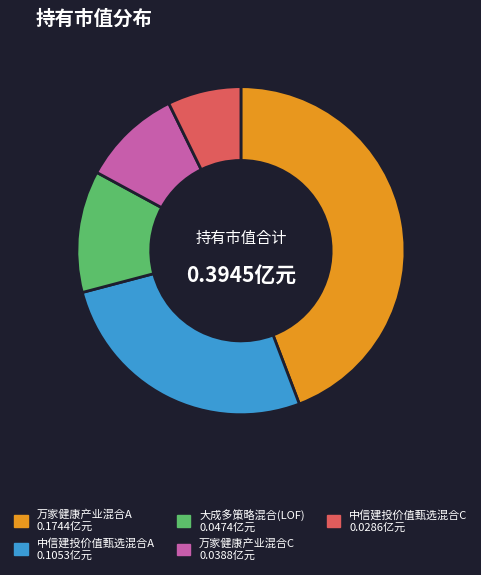

Is the sum of 中信建投价值甄选混合A and 大成多策略混合(LOF) greater than half?

No